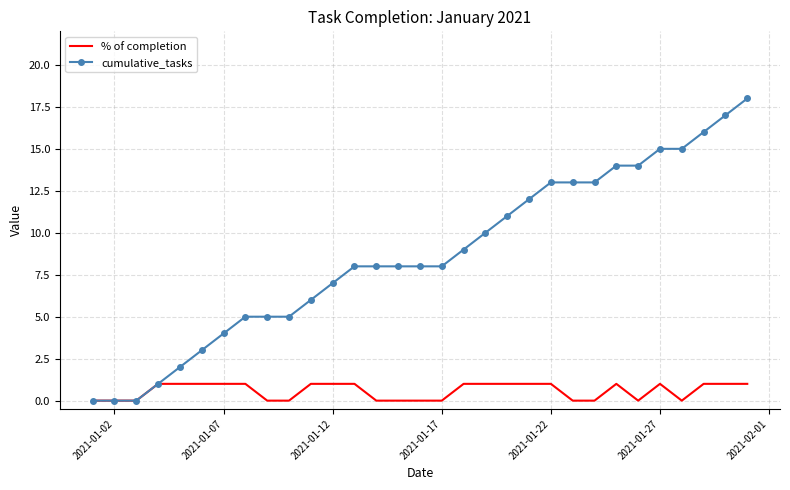

Rank the series by their average value, from highest to lowest.

cumulative_tasks, % of completion